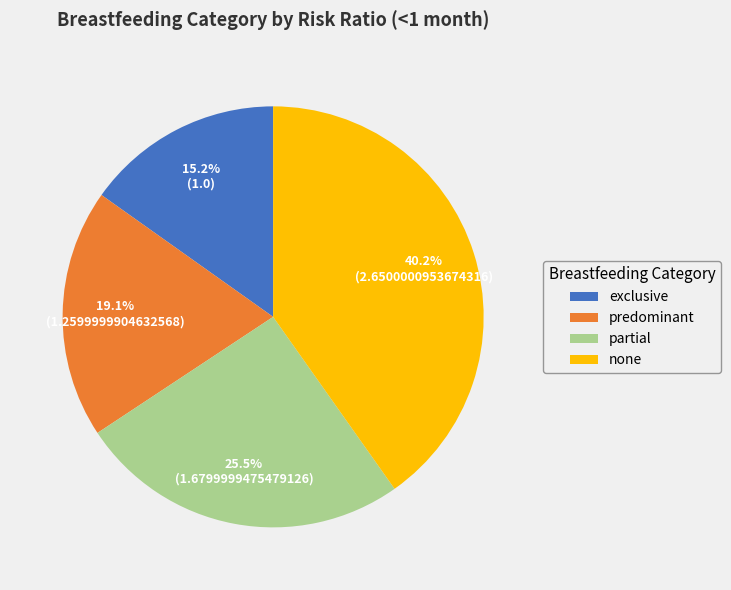

How many segments does this pie chart have?

4